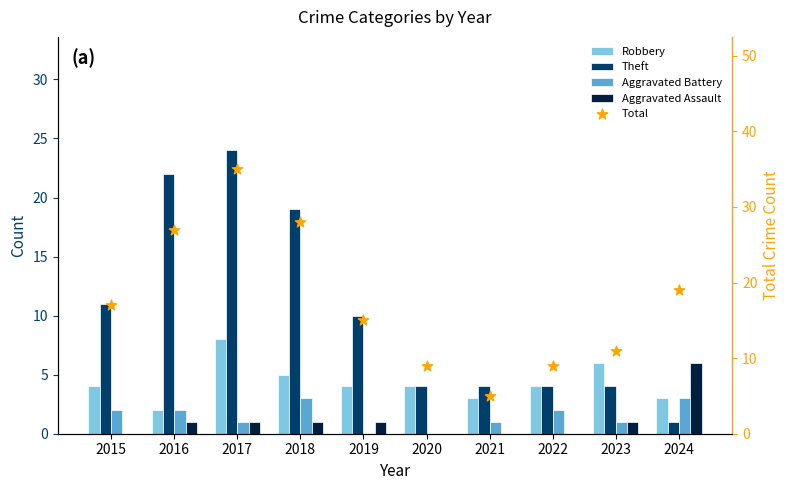

At which category is the sum across all series the highest?

2017